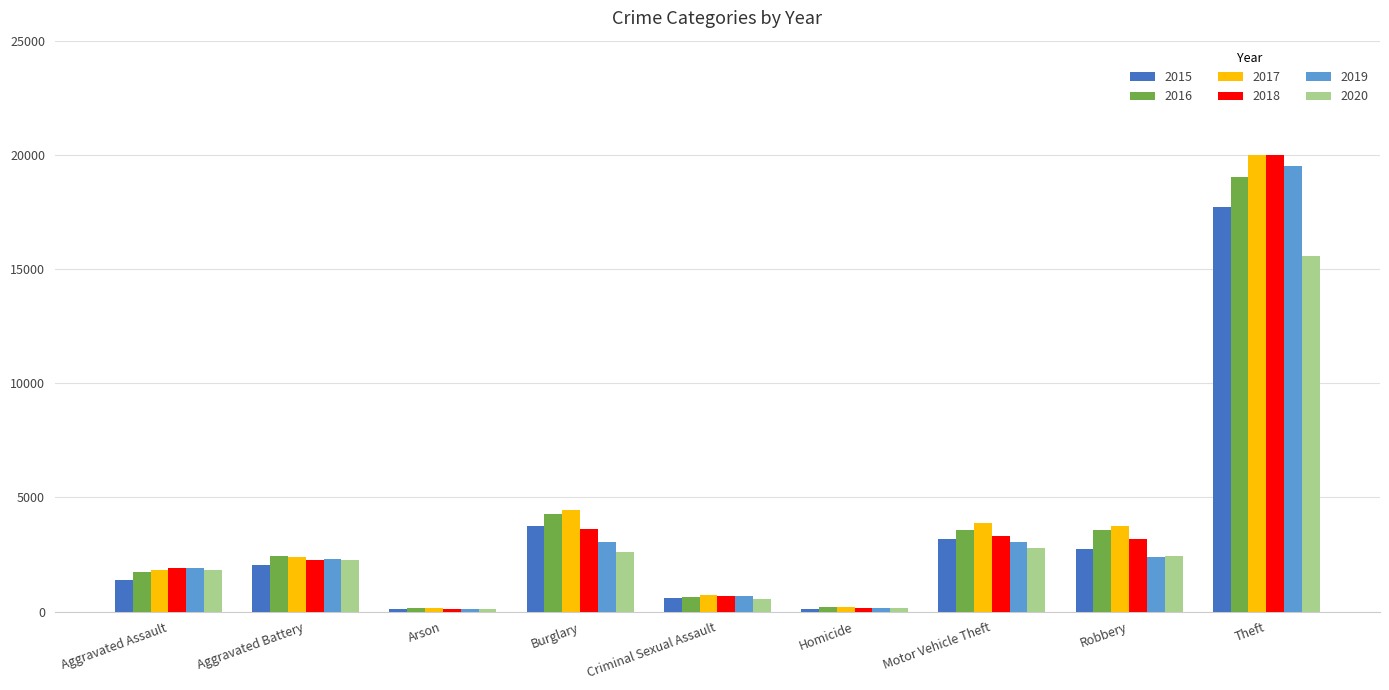

How many data points in 2020 are less than 2252?

4